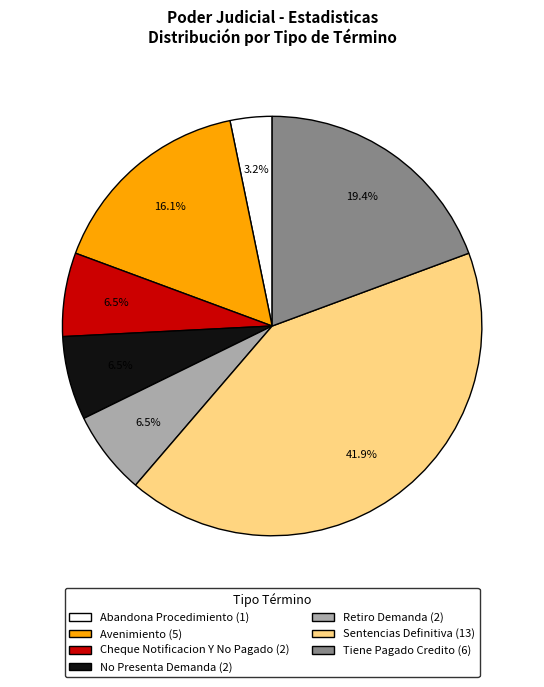

To the nearest percent, what is the difference between the Cheque Notificacion Y No Pagado and Abandona Procedimiento slice percentages?

3%